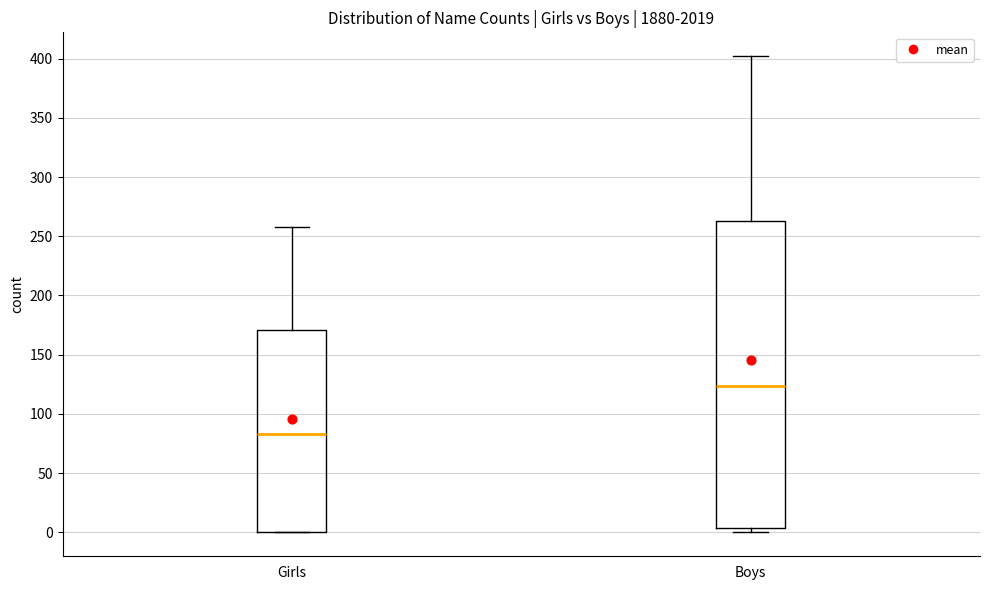

Where is the upper edge of the box for Girls on the y-axis? The values are not printed on the chart, so give them approximately, as read against the axis.

170